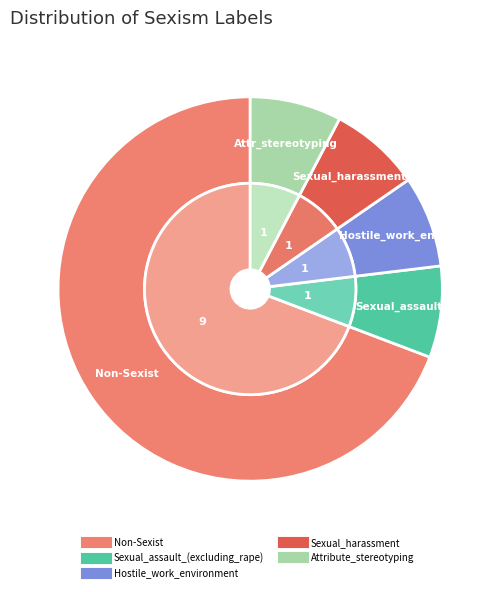

To the nearest percent, what portion does Sexual_harassment represent?

8%